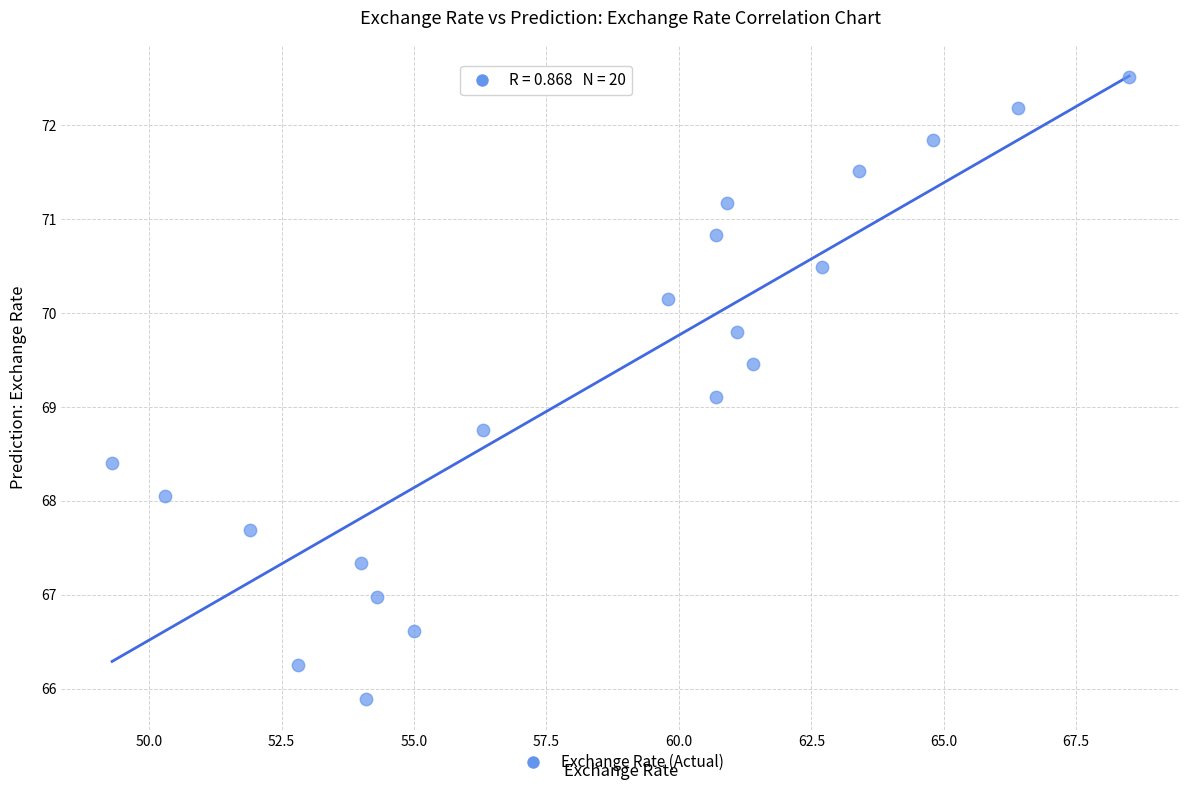

What Y value in the scatter plot is closest to 69?

69.1